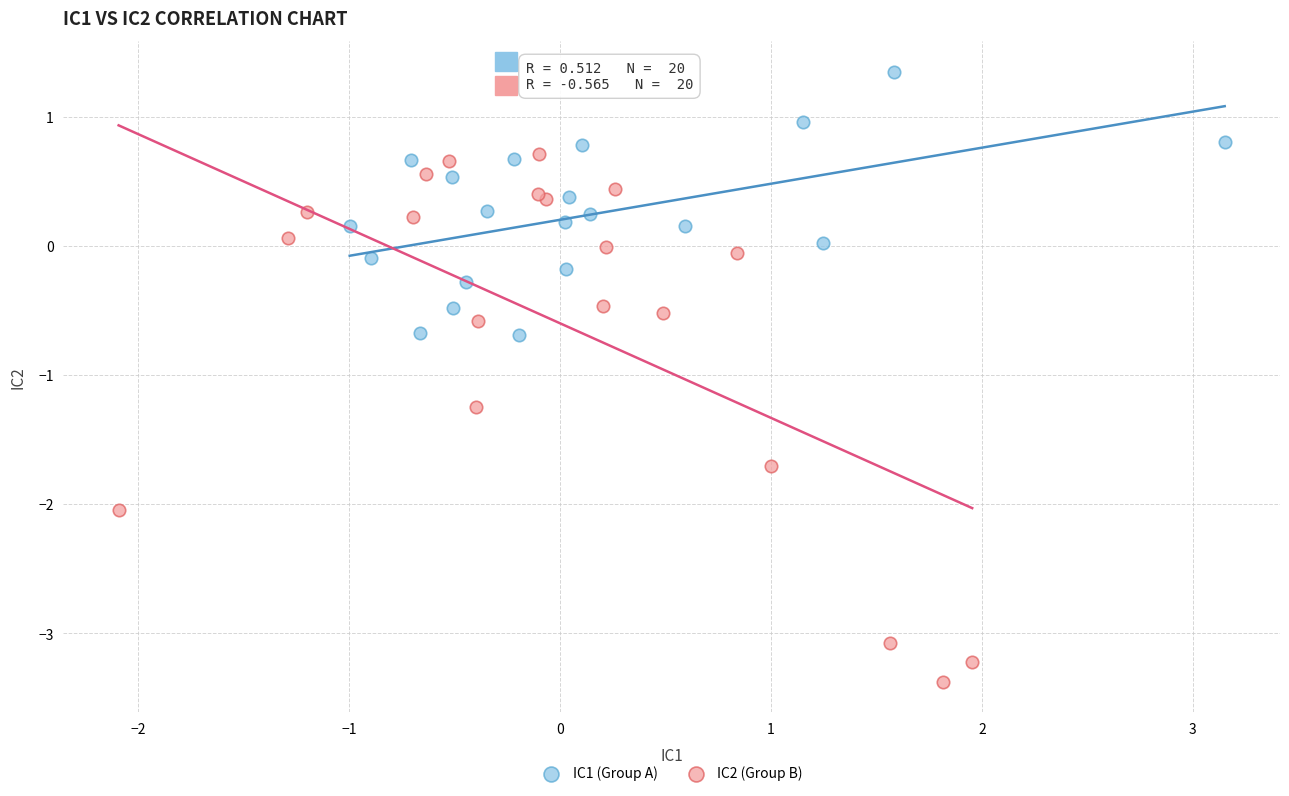

Which series reaches the minimum Y coordinate?

IC2 (Group B)